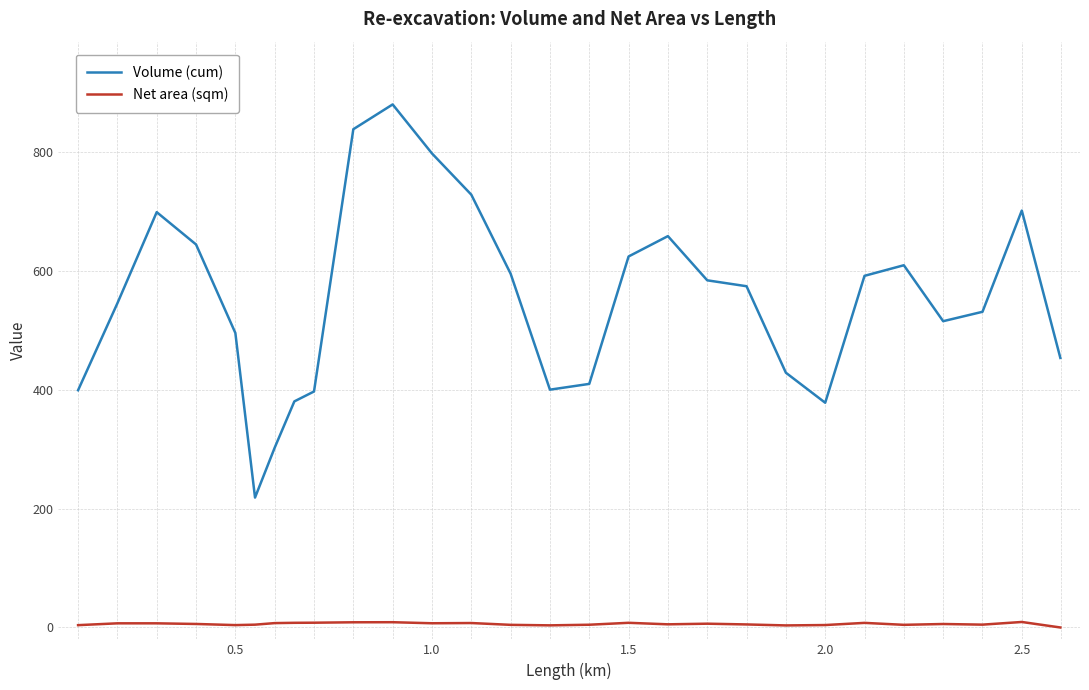

True or false: Net area (sqm) and Volume (cum) cross at least once.

False